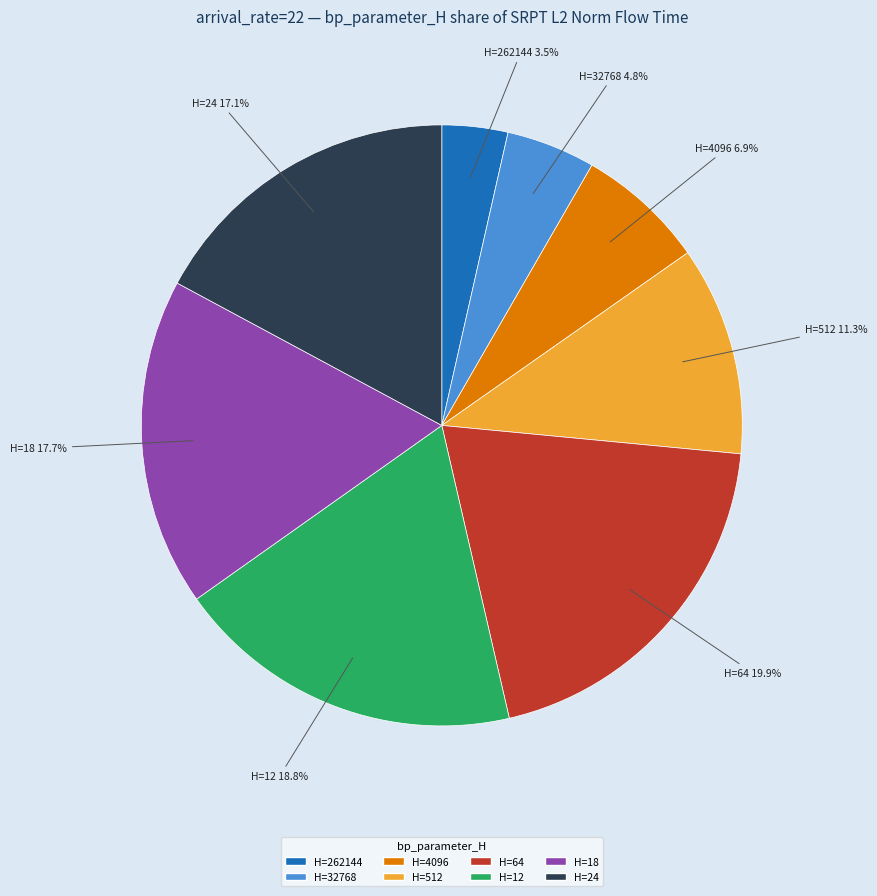

Is there any slice that represents more than half of the pie?

No